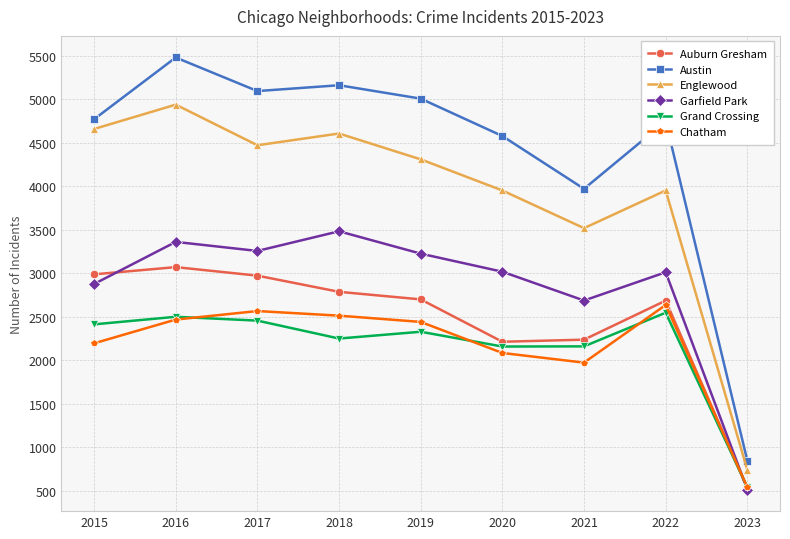

Where is Garfield Park nearest to the value 1998?

2021